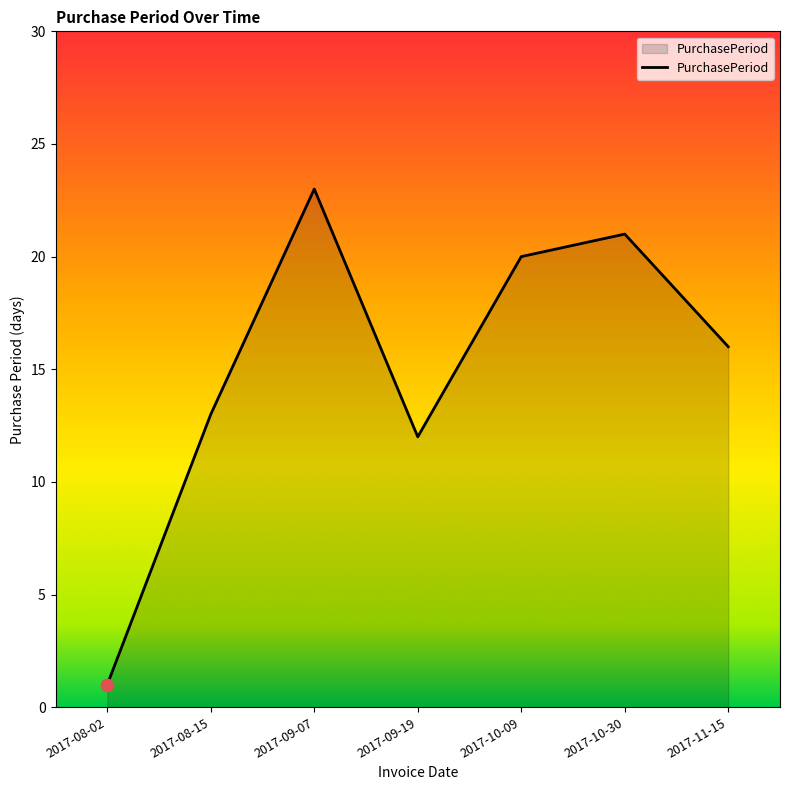

What is the ratio of the value at 2017-09-07 to the value at 2017-09-19?

1.9